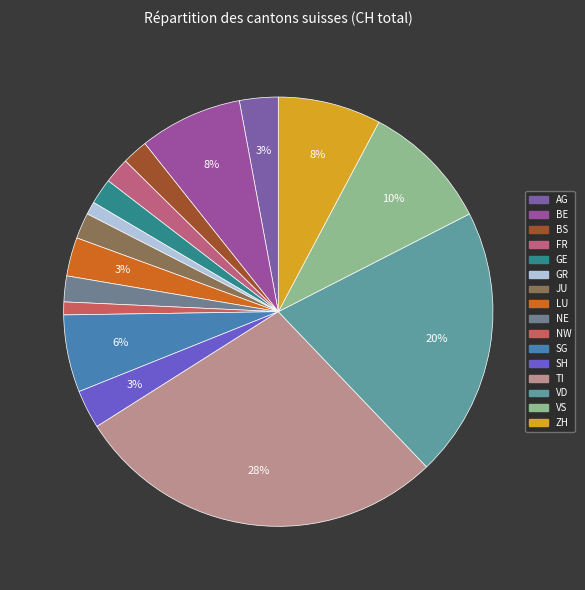

Approximately how many times larger is the value at TI compared to LU?

9.7